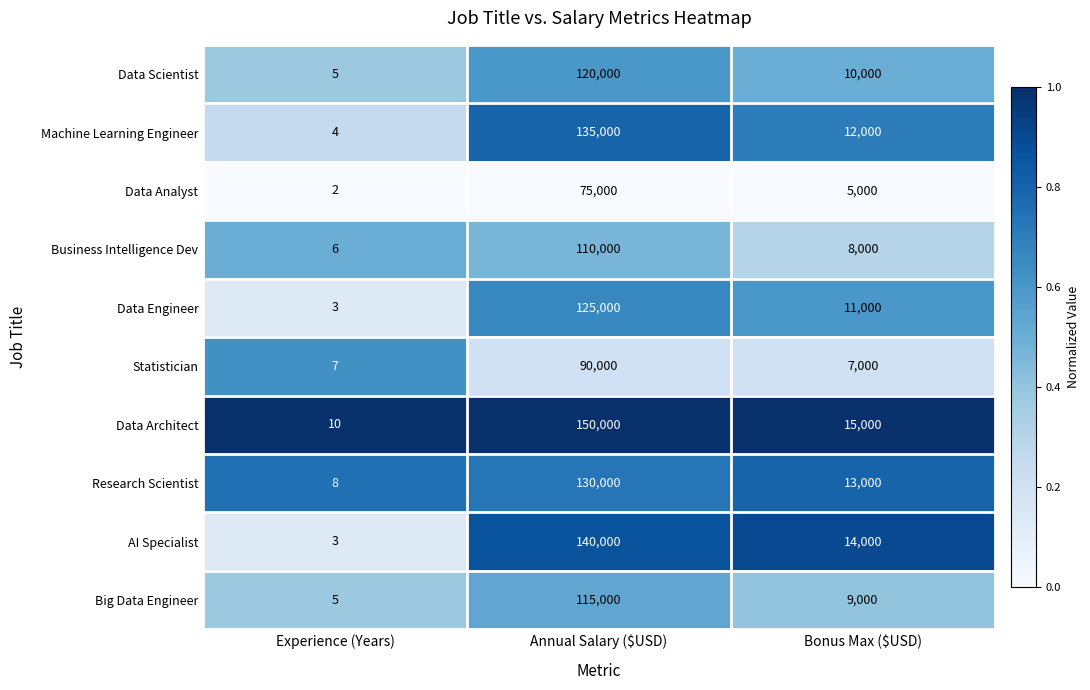

Which series has the widest spread of values?

Data Architect